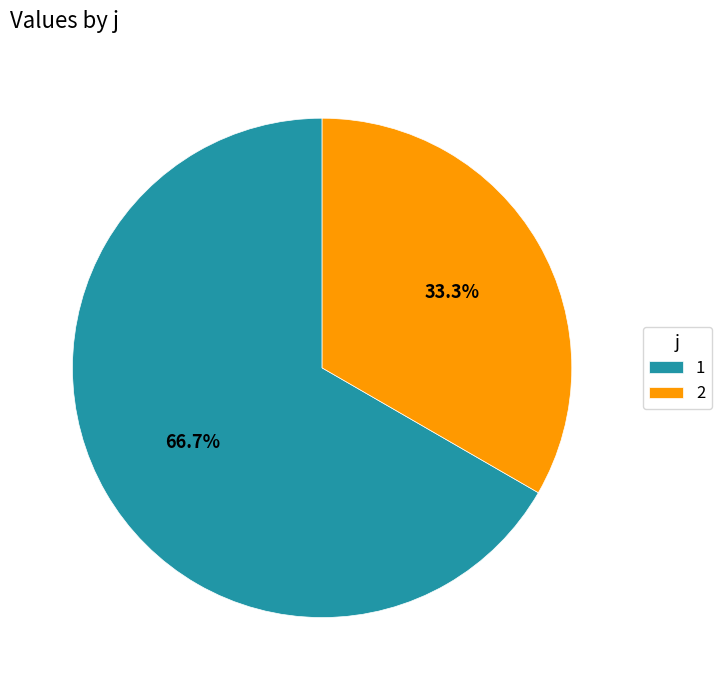

To the nearest percent, what portion does 1 represent?

67%